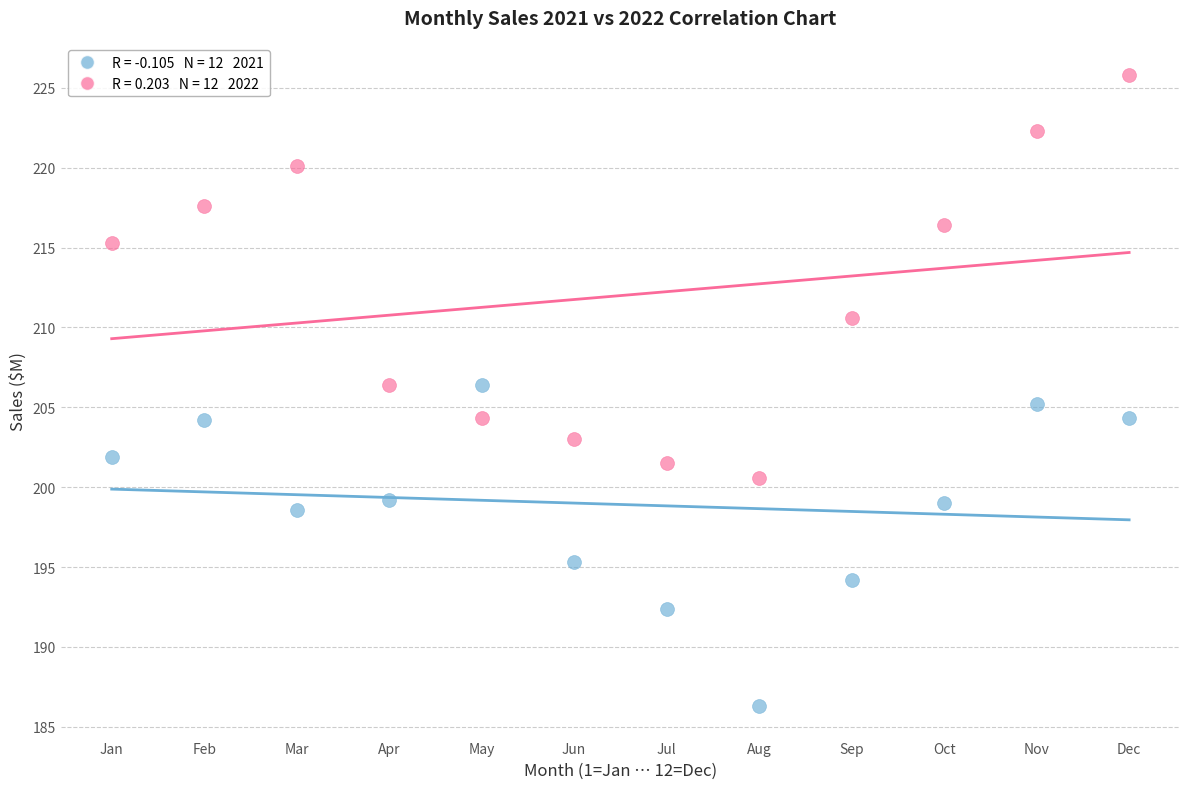

Across all data points, what is the range of X values (max minus min)?

11.0